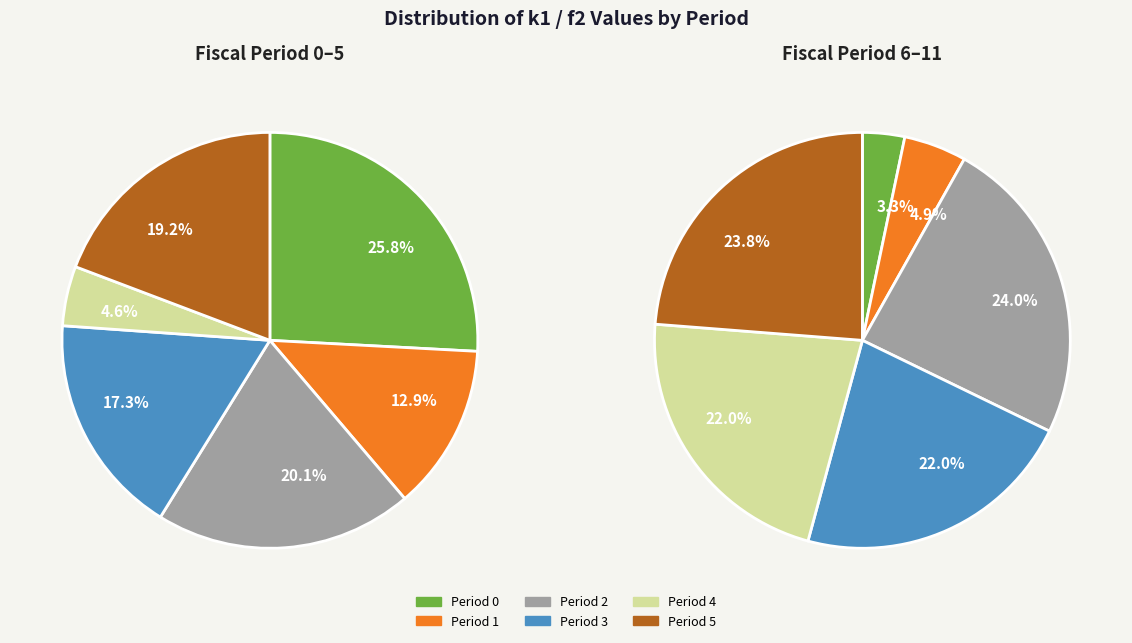

Rank the categories by value from lowest to highest.

6, 7, 4, 1, 3, 9, 10, 5, 2, 11, 8, 0